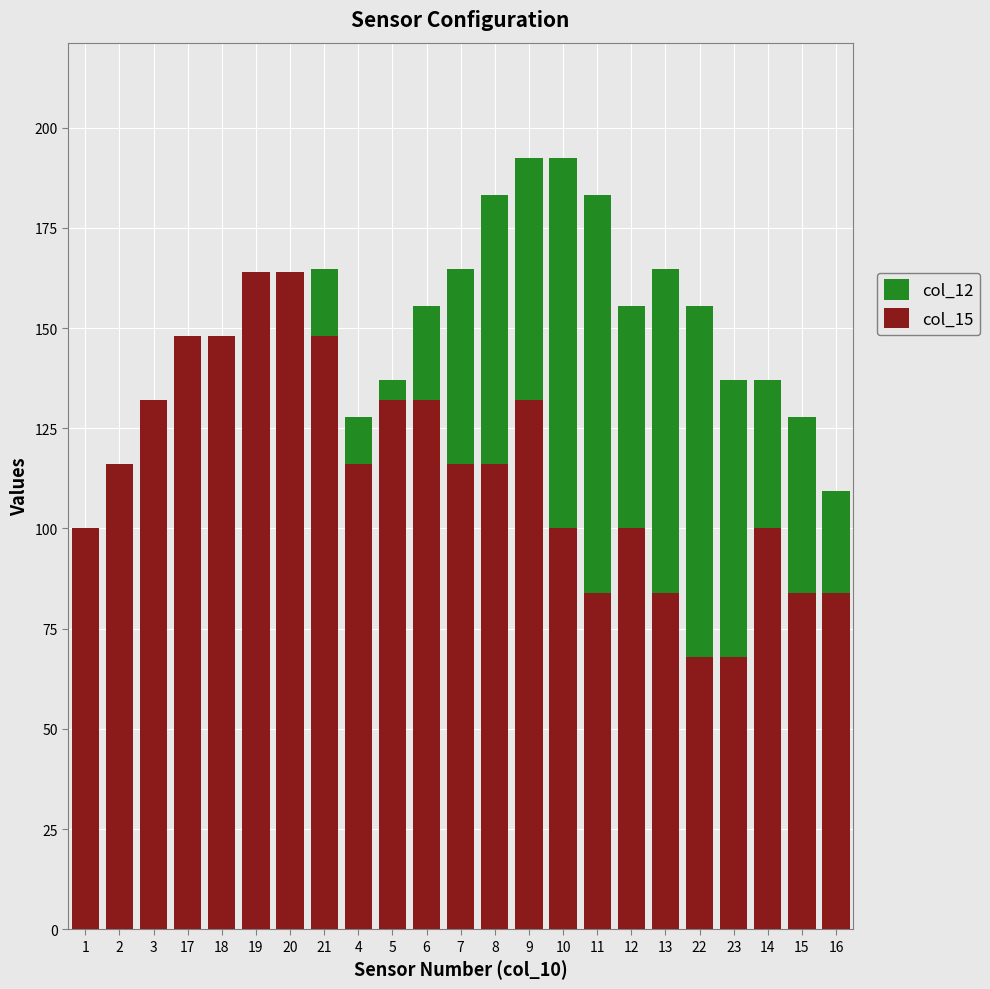

What is the minimum value for col_12?

100.0